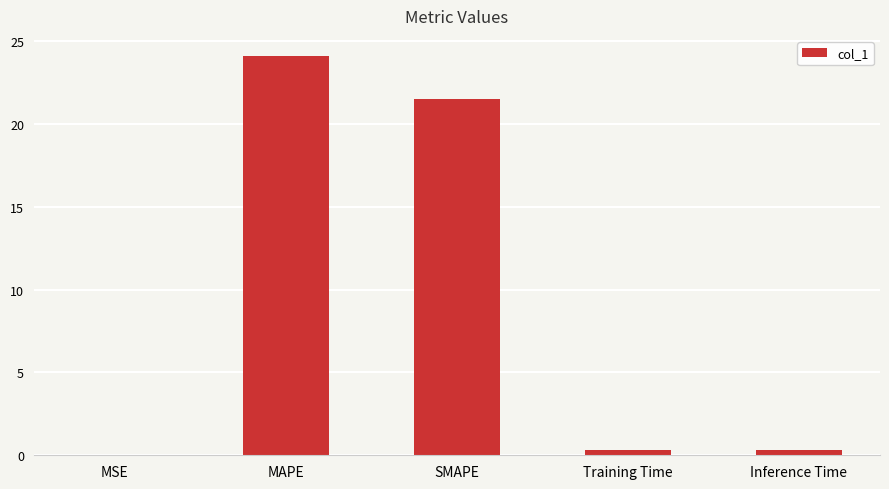

The value at SMAPE is 21.5. True or false?

True